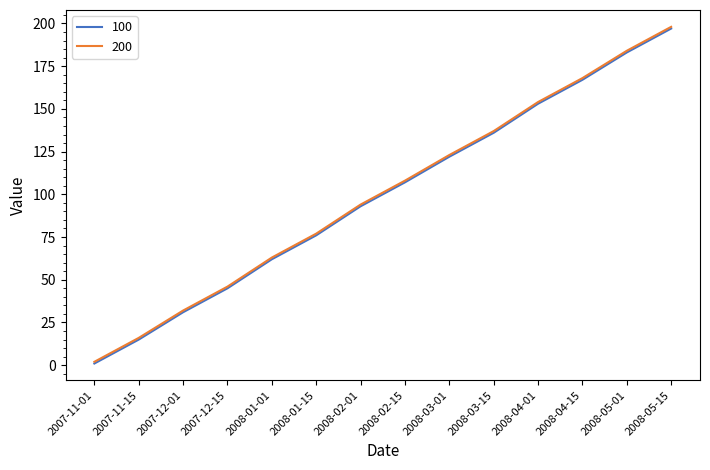

Is the value of 100 at 2008-02-01 greater than the value of 200 at 2008-04-15?

No